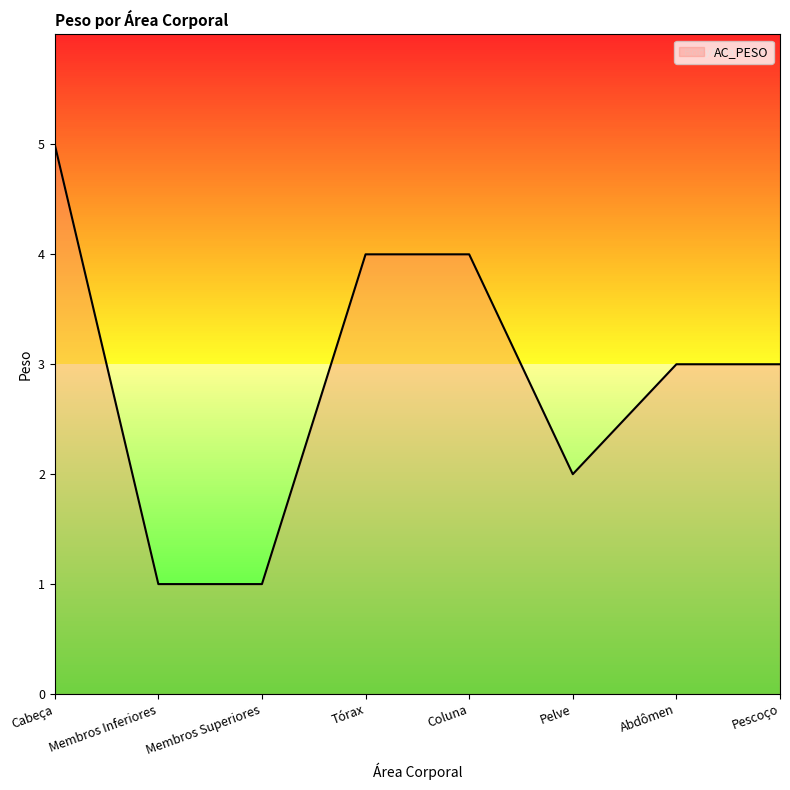

Which label corresponds to the largest value in the chart?

Cabeça